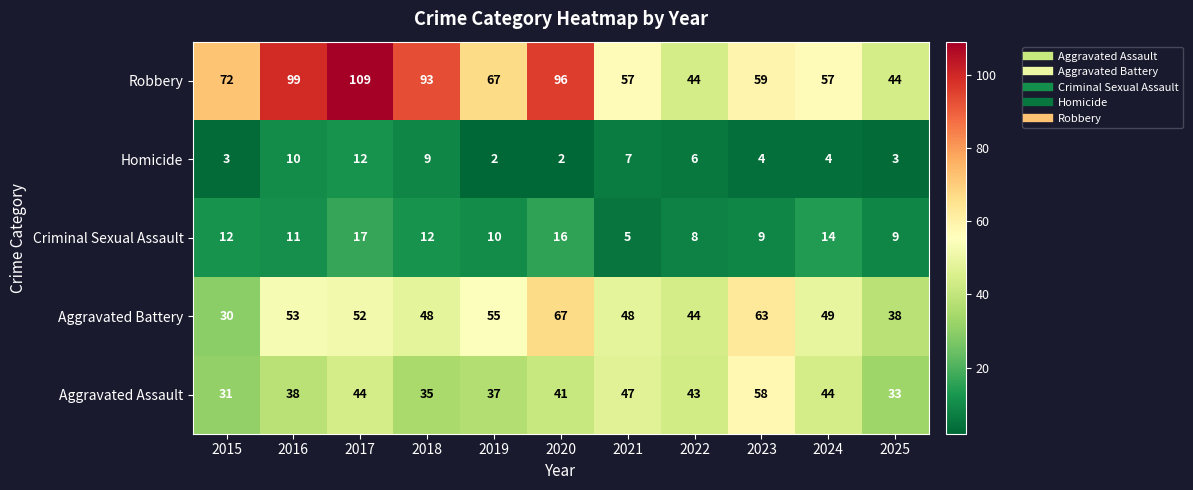

What value does the Aggravated Assault series have at 2018?

35